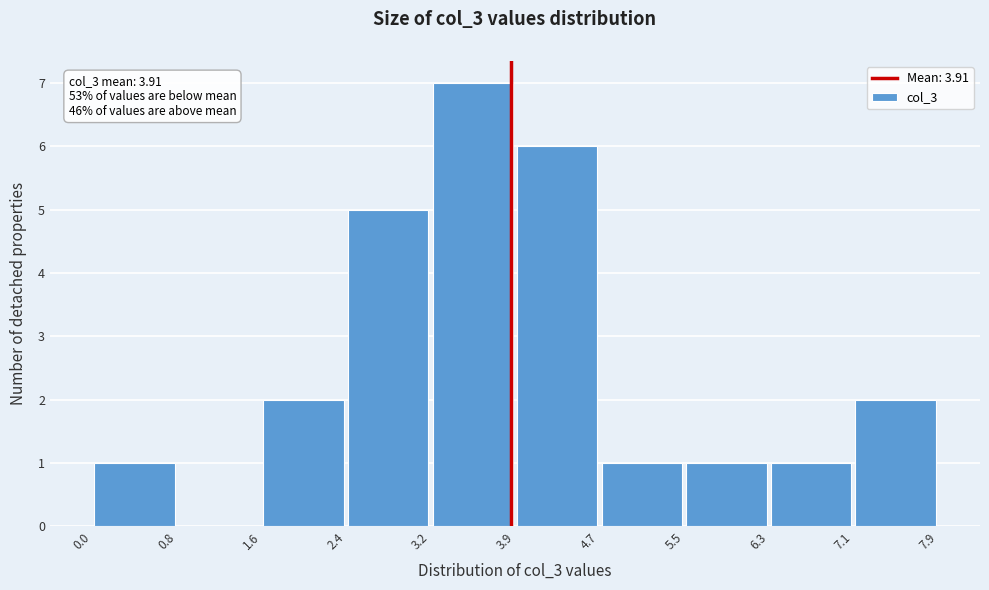

Which range on the x-axis has the tallest bar?

3.2 to 3.9